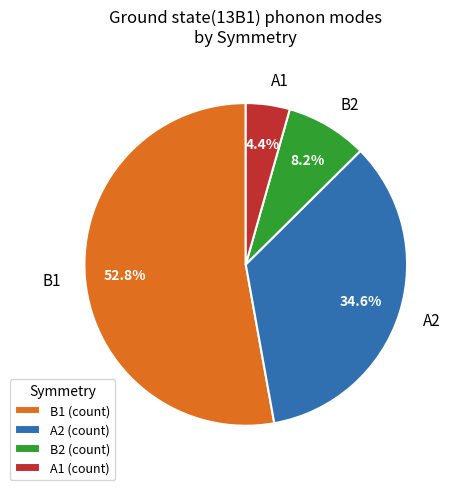

Count the number of slices in the pie.

4